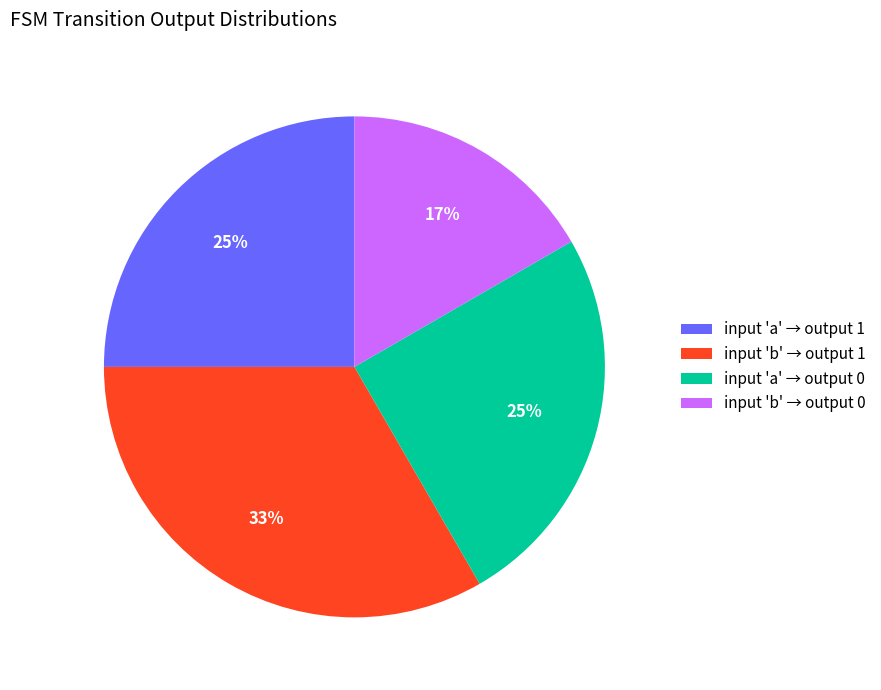

Which has a higher value, input 'a' → output 1 or input 'b' → output 0?

input 'a' → output 1